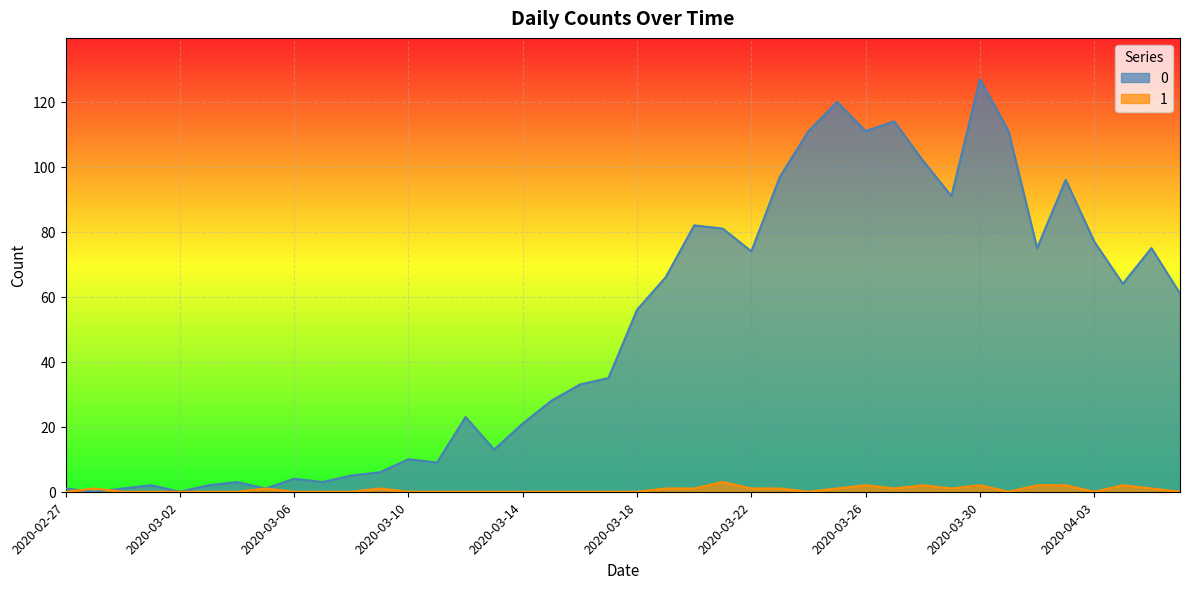

At which category is the sum across all series the highest?

2020-03-30